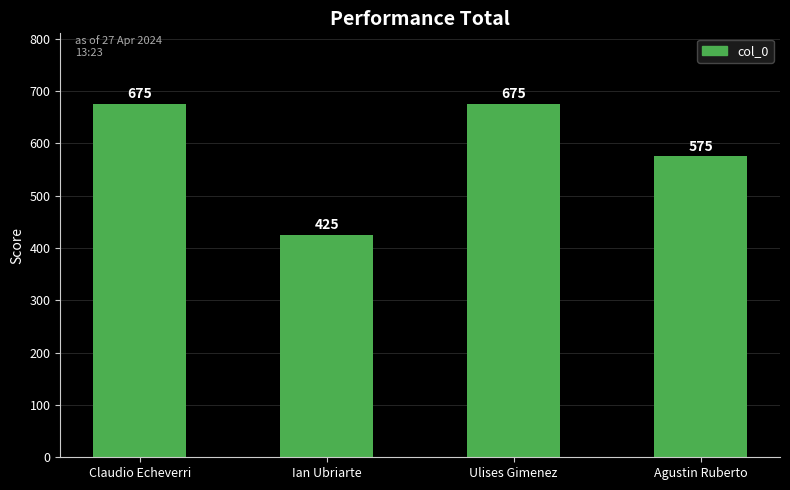

The chart shows a value of 675 at Claudio Echeverri. True or false?

True